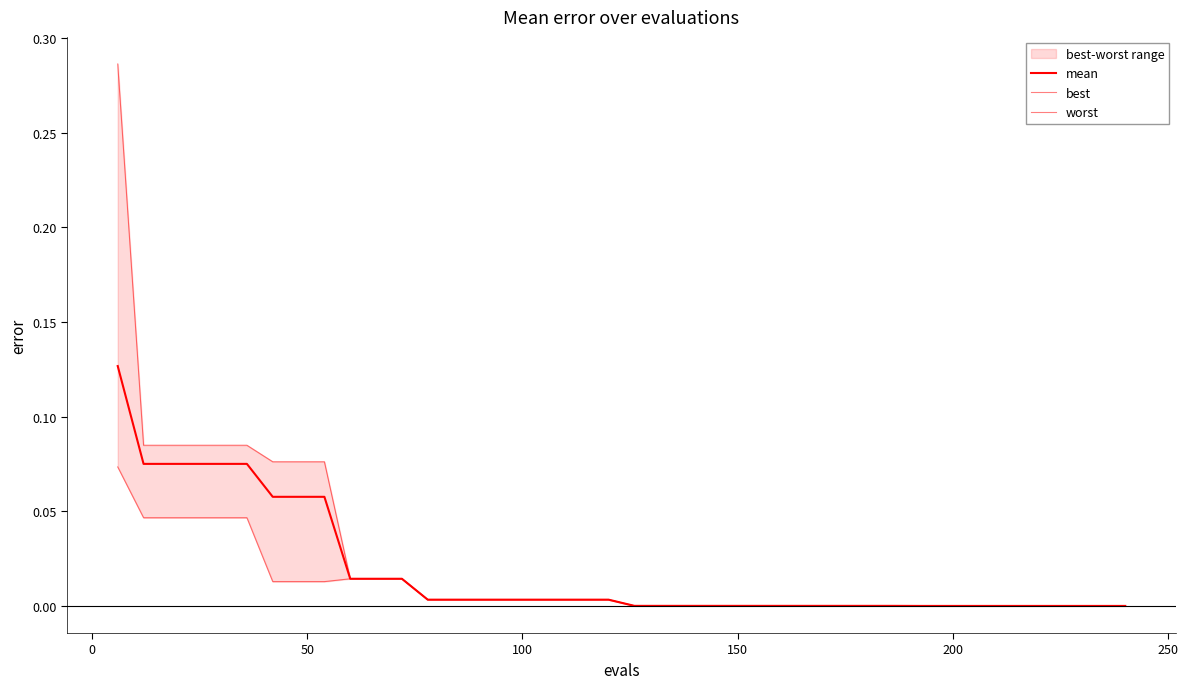

True or false: worst has more than 0 interior local peaks.

False